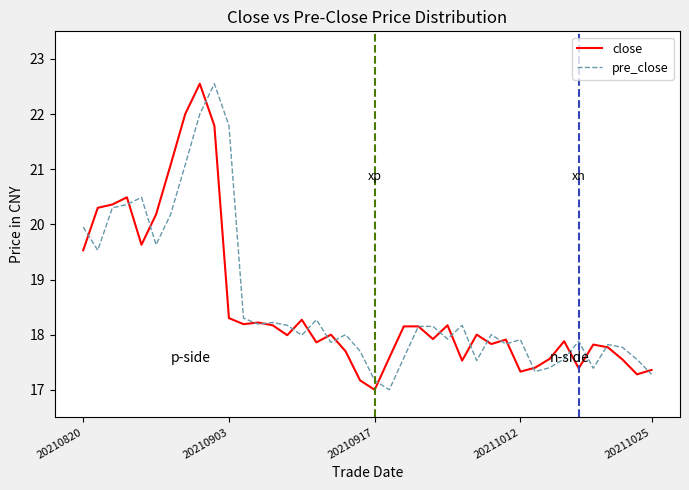

What is the lowest value of the pre_close series?

17.0